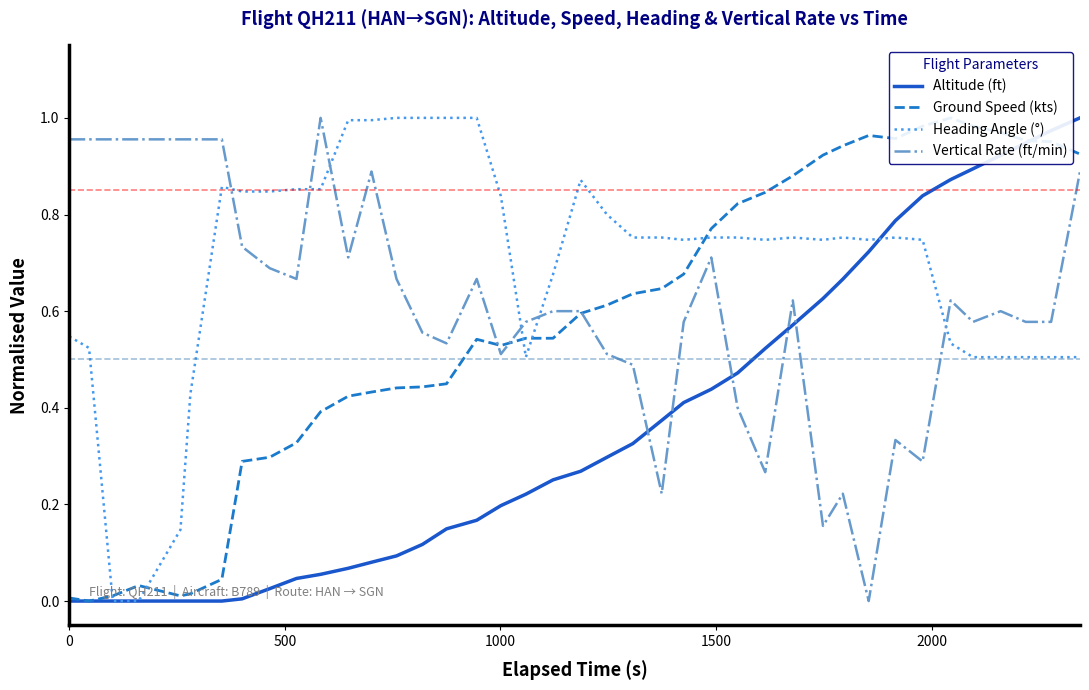

List the series in order of their peak value, highest first.

Altitude (ft), Ground Speed (kts), Heading Angle (°), Vertical Rate (ft/min)